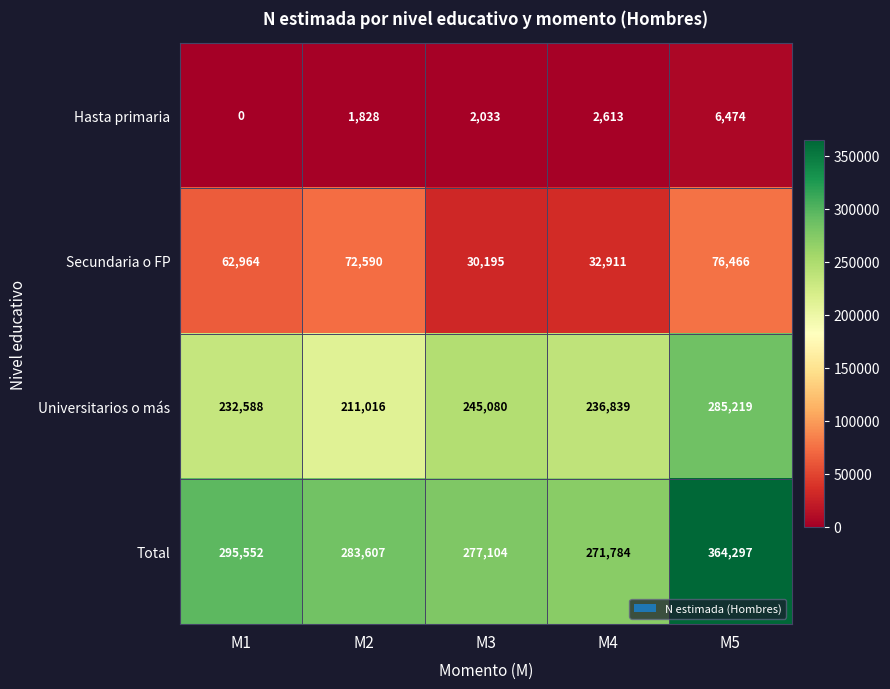

True or false: Total has a value of 277104 at M3.

True